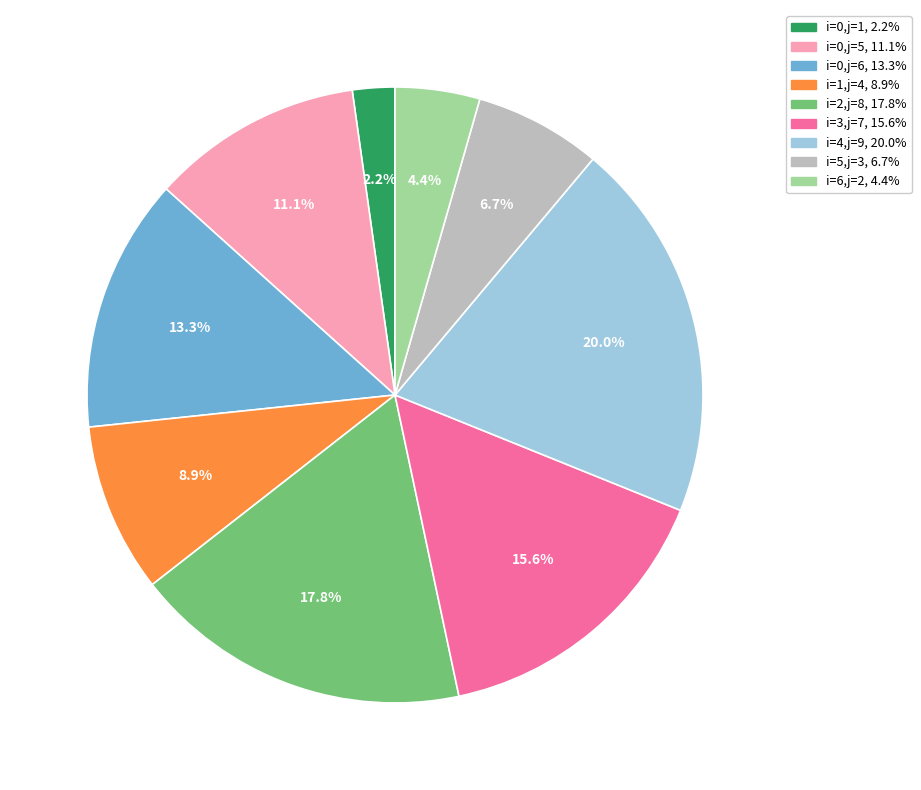

Does any single category account for the majority?

No